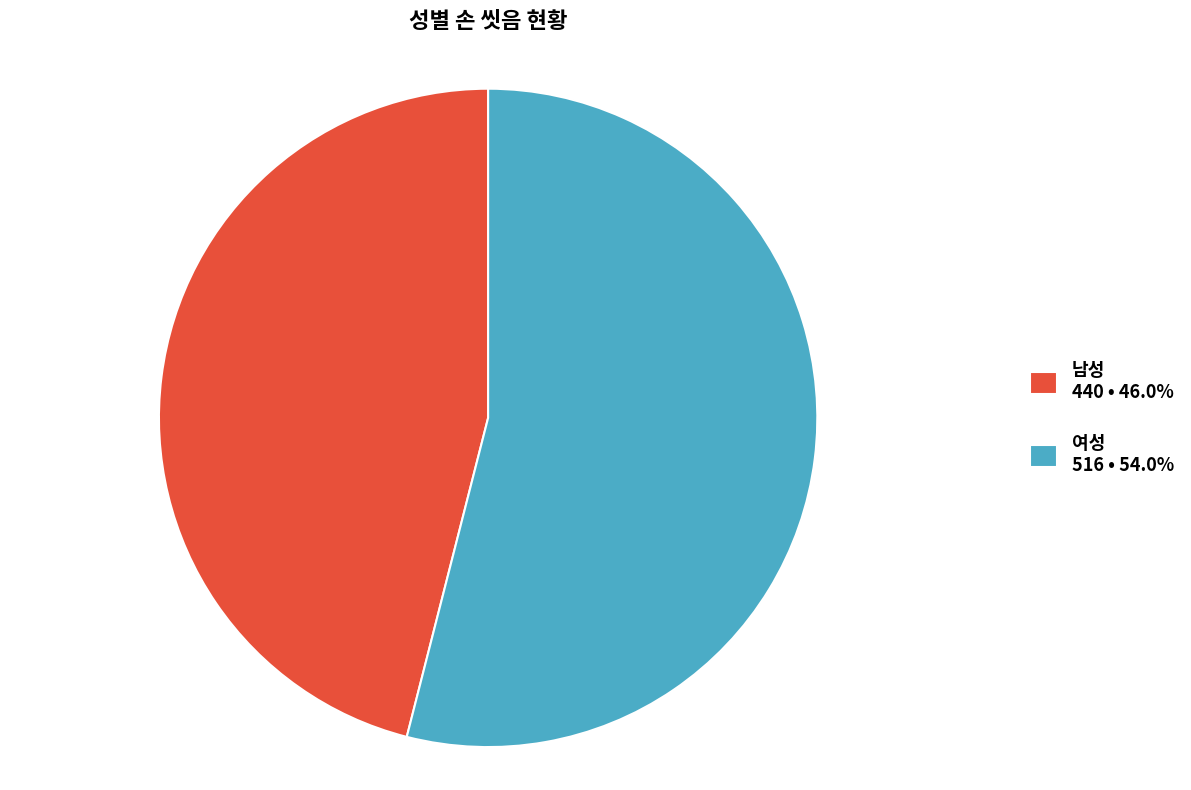

How many slices are in this pie chart?

2